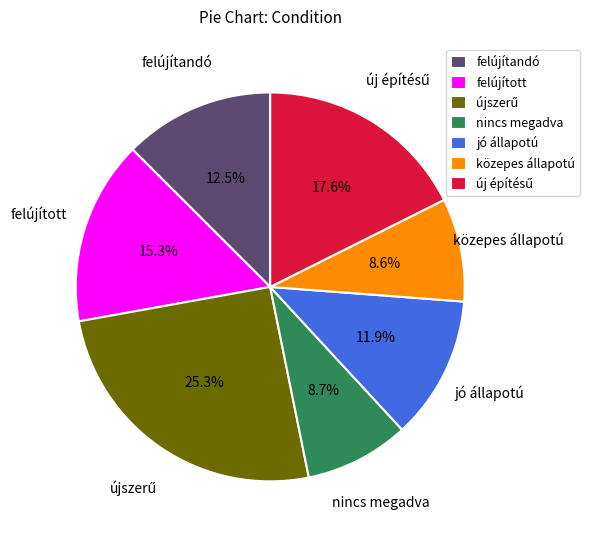

Is there any slice that represents more than half of the pie?

No